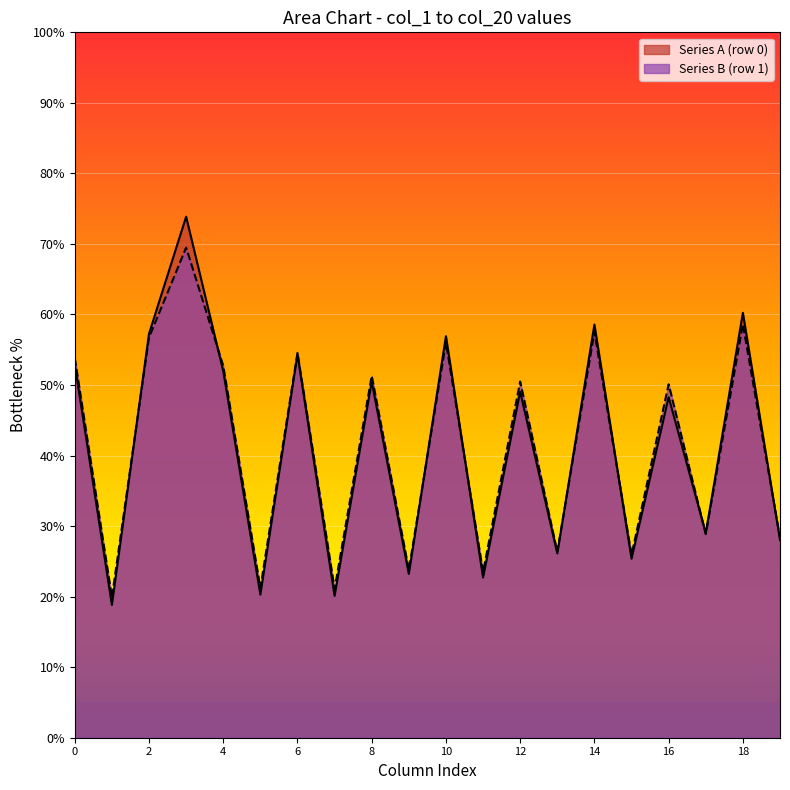

What is the lowest value of the Series B (row 1) series?

19.9